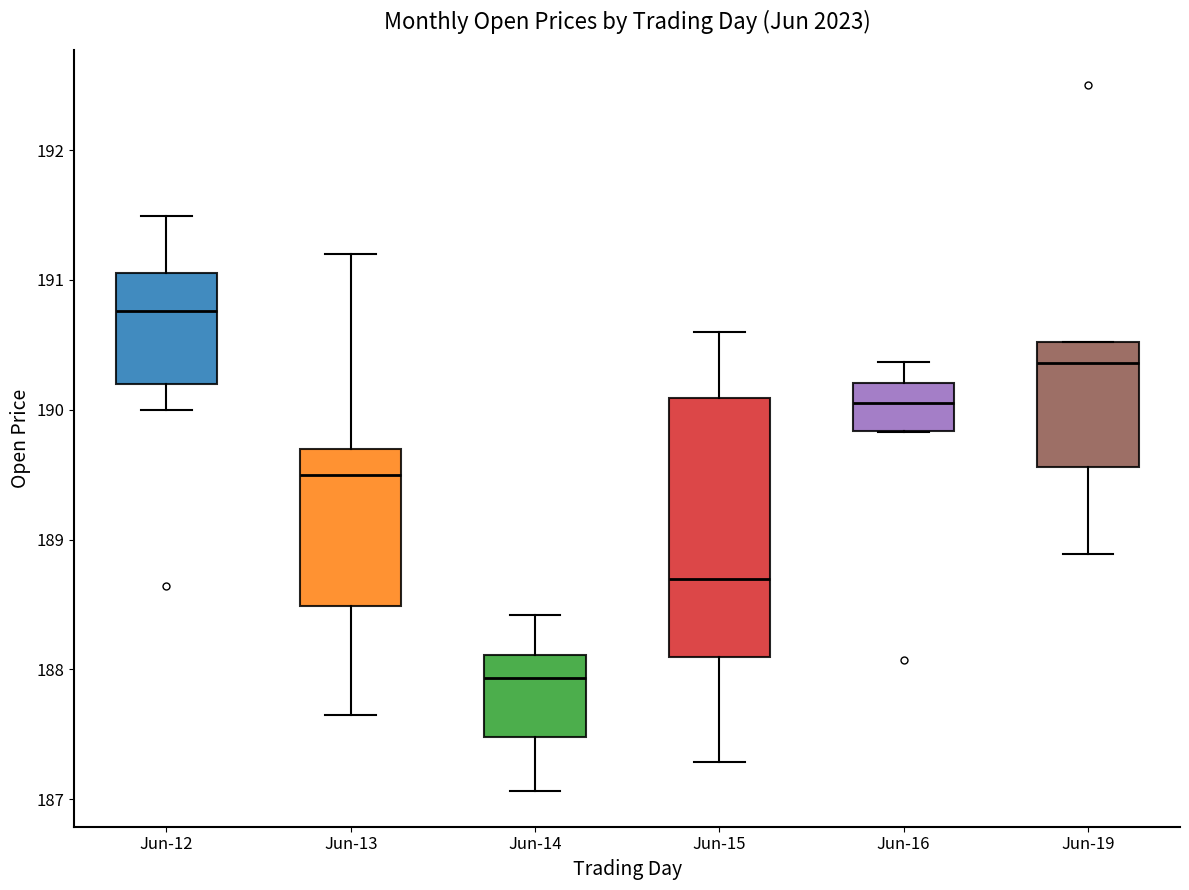

Reading left to right, transcribe this box plot: for each box, give where its median line is, the range the box spans, and where its two whiskers end, as read against the y-axis. The values are not printed on the chart, so give them approximately, as read against the axis.

Jun-12: median 190.8, box 190.2 to 191.0, whiskers 190.0 to 191.5
Jun-13: median 189.5, box 188.5 to 189.7, whiskers 187.6 to 191.2
Jun-14: median 187.9, box 187.5 to 188.1, whiskers 187.1 to 188.4
Jun-15: median 188.7, box 188.1 to 190.1, whiskers 187.3 to 190.6
Jun-16: median 190.1, box 189.8 to 190.2, whiskers 189.8 to 190.4
Jun-19: median 190.4, box 189.6 to 190.5, whiskers 188.9 to 190.5